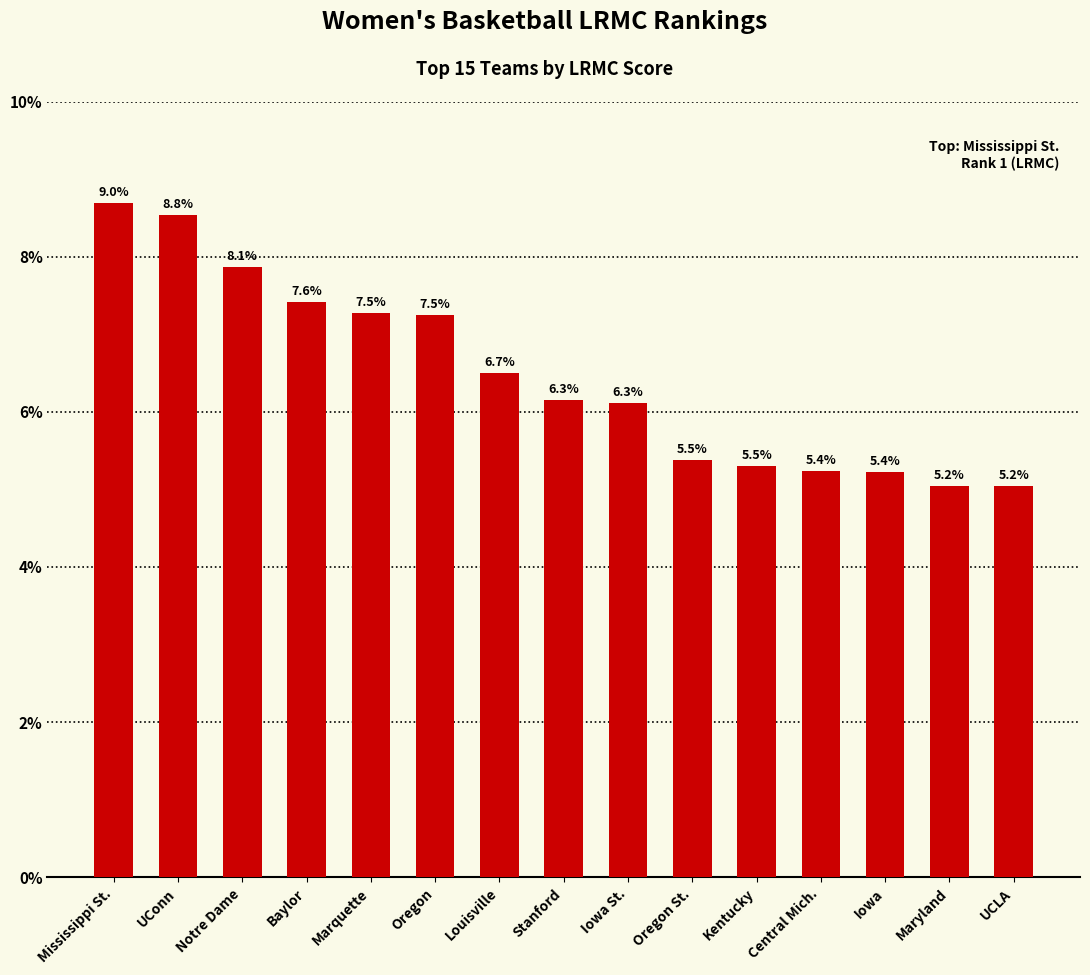

Does the chart contain any negative values?

No